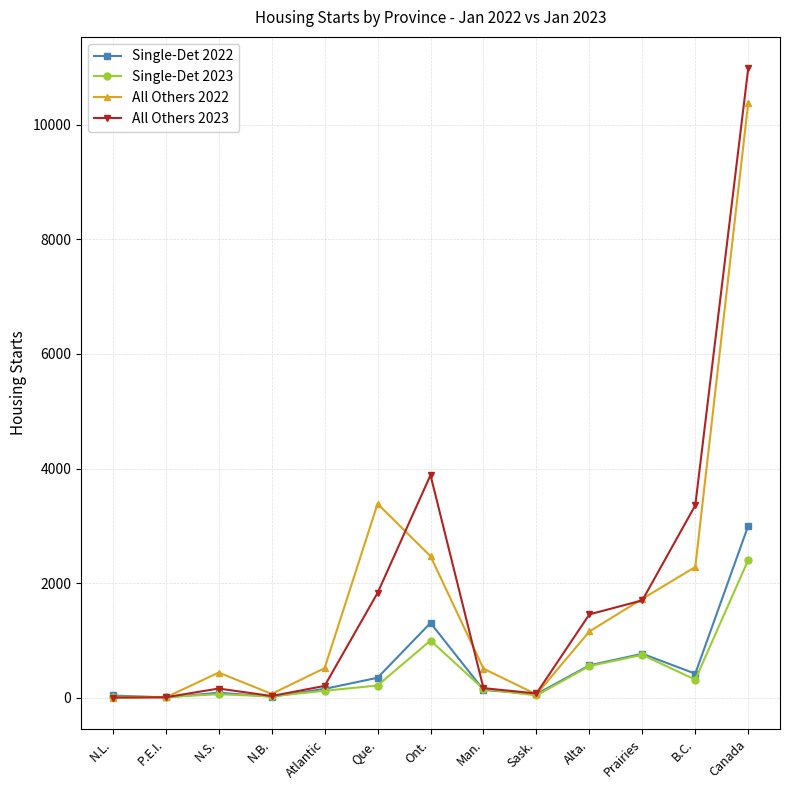

What is the difference between the highest and lowest values at Canada?

8579